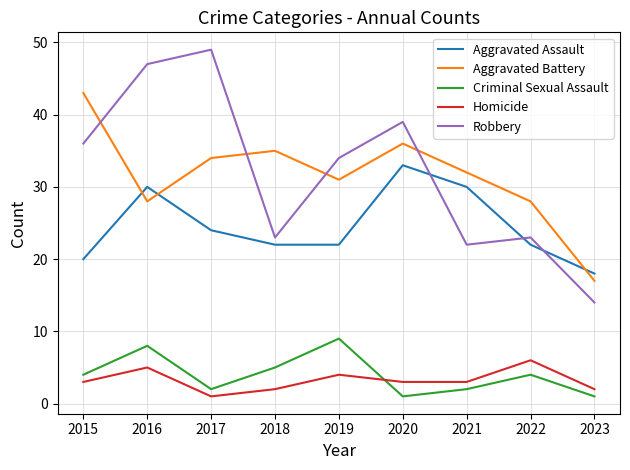

Where is Robbery nearest to the value 31?

2019